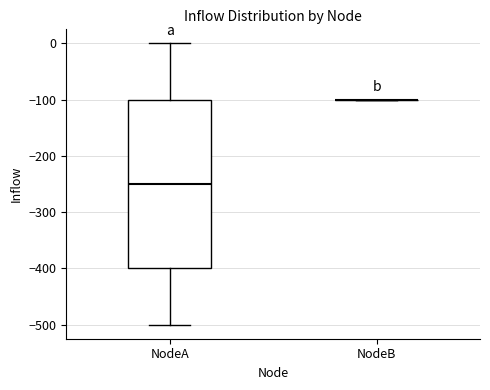

Which box is the tallest, from its lower edge to its upper edge?

NodeA